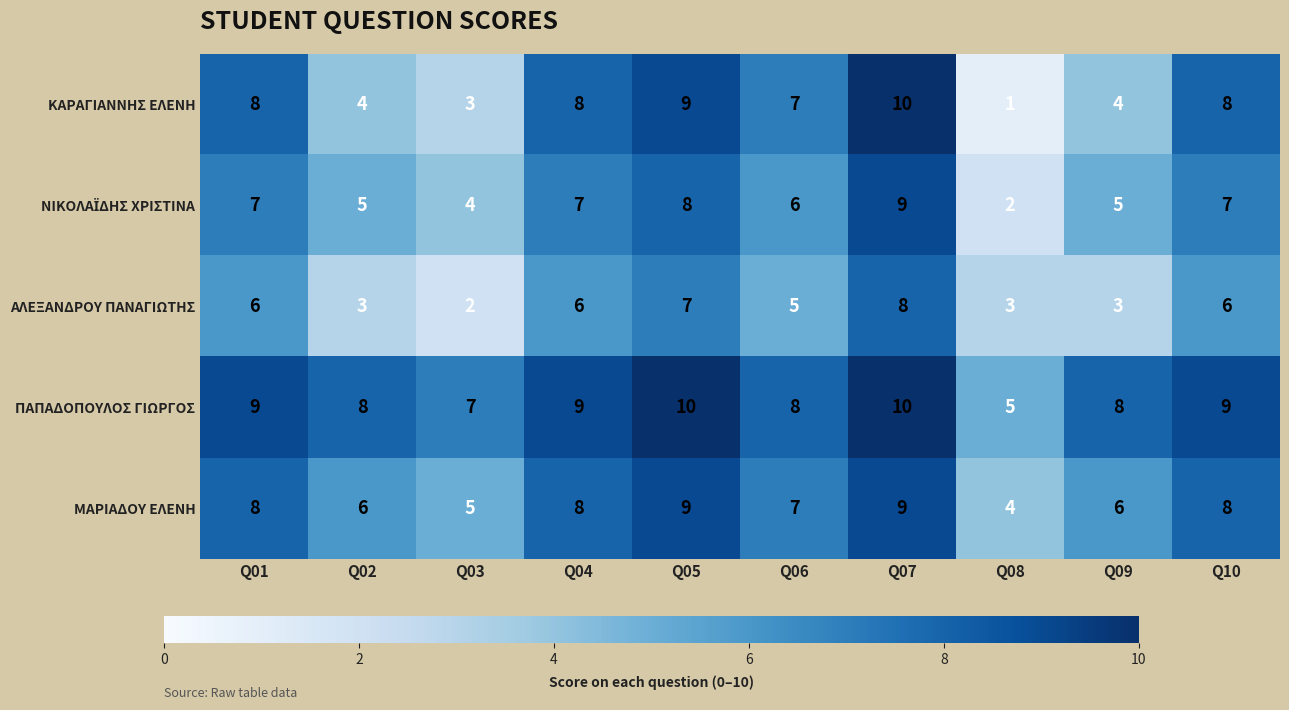

The value of ΚΑΡΑΓΙΑΝΝΗΣ ΕΛΕΝΗ at Q06 is 7. True or false?

True